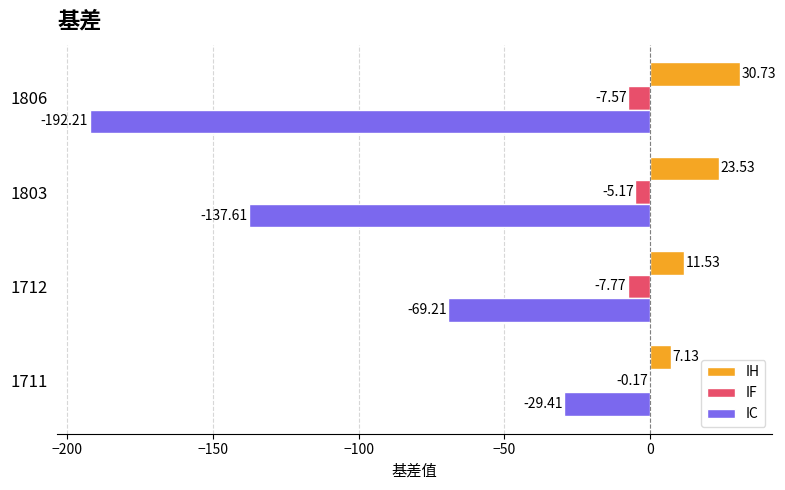

Which series has the widest spread of values?

IC